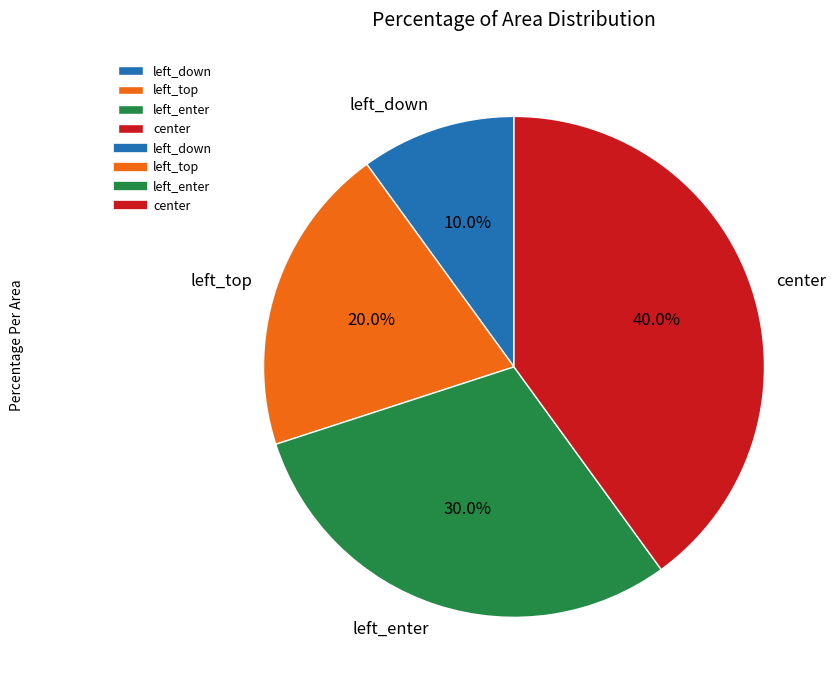

To the nearest percent, what portion does center represent?

40%